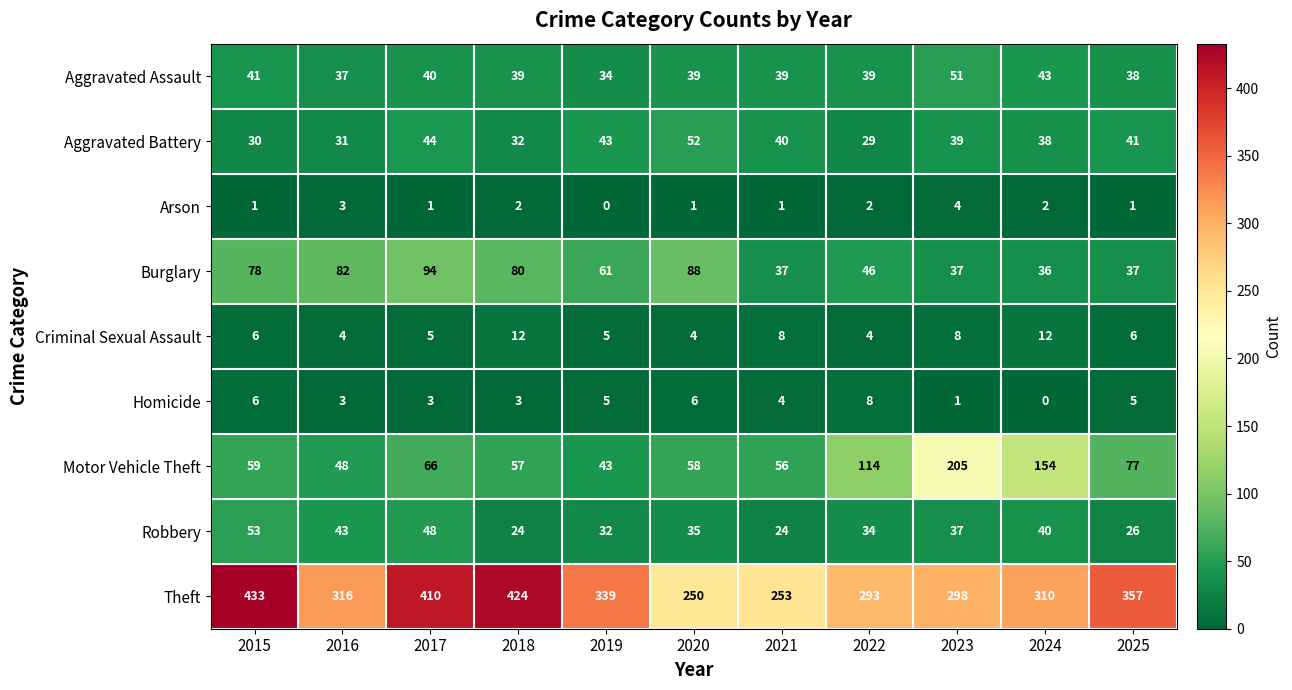

Rank the series at 2021 from lowest to highest value.

Arson, Homicide, Criminal Sexual Assault, Robbery, Burglary, Aggravated Assault, Aggravated Battery, Motor Vehicle Theft, Theft